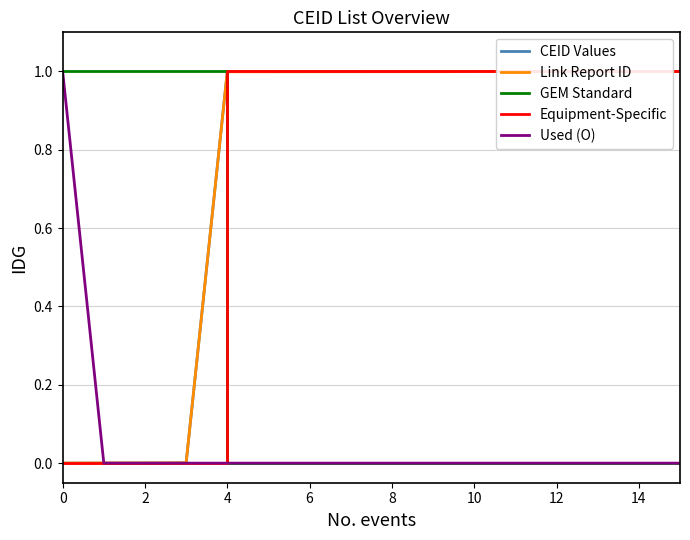

List the series in order of their peak value, lowest first.

CEID Values, Link Report ID, GEM Standard, Equipment-Specific, Used (O)